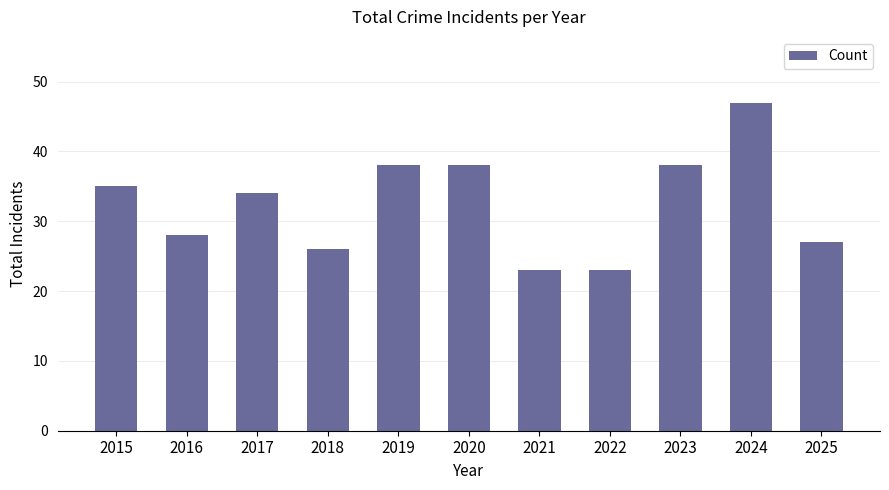

What is the greatest value displayed?

47